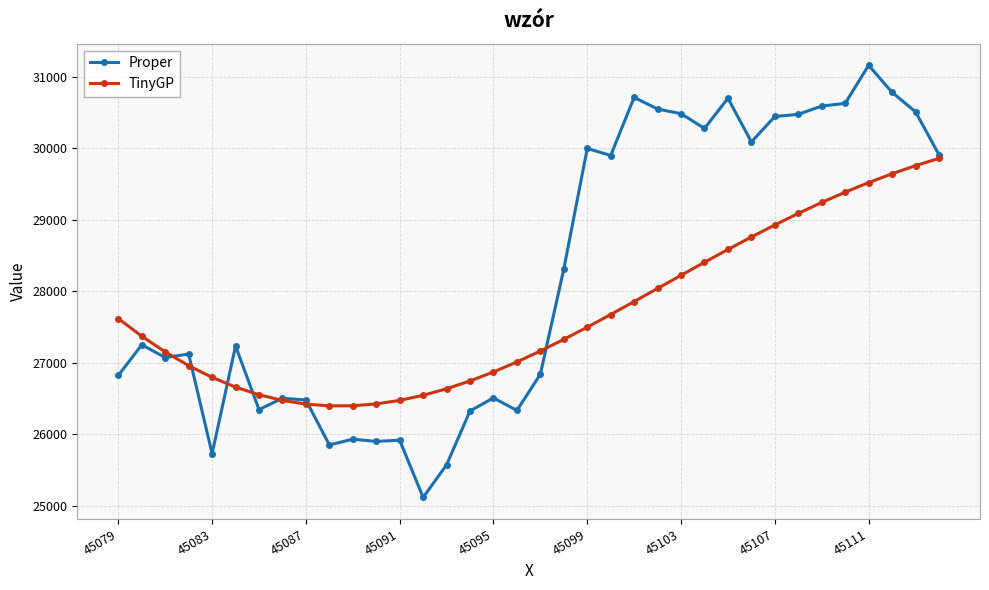

List the series in order of their peak value, lowest first.

TinyGP, Proper